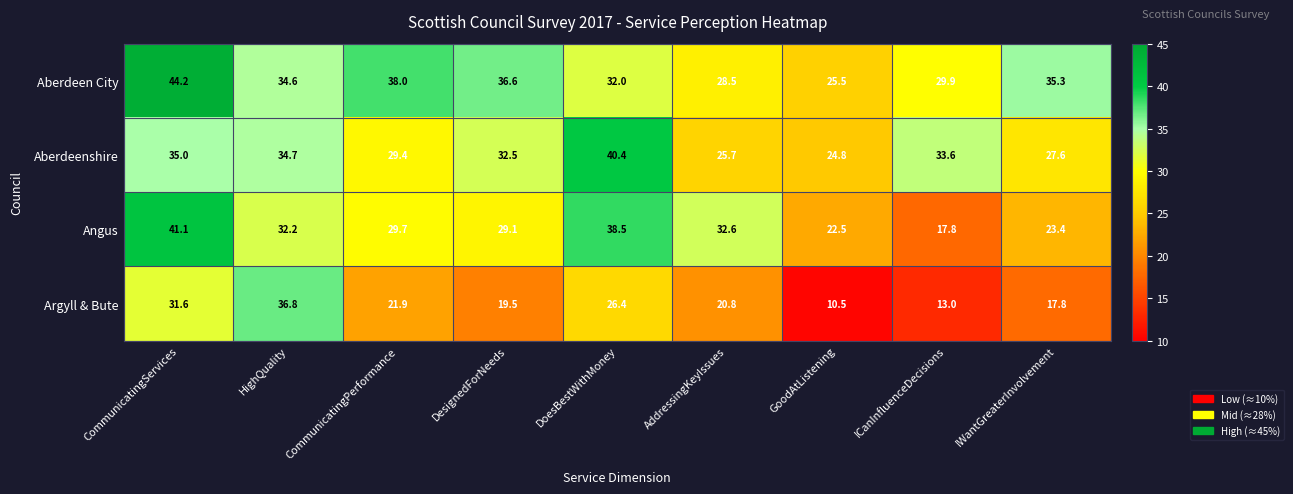

Which series has the largest total across all categories?

Aberdeen City